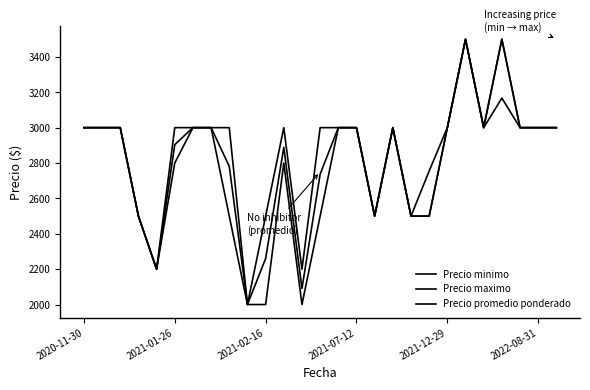

What is the value of the Precio promedio ponderado point at the 7th from the left?

3000